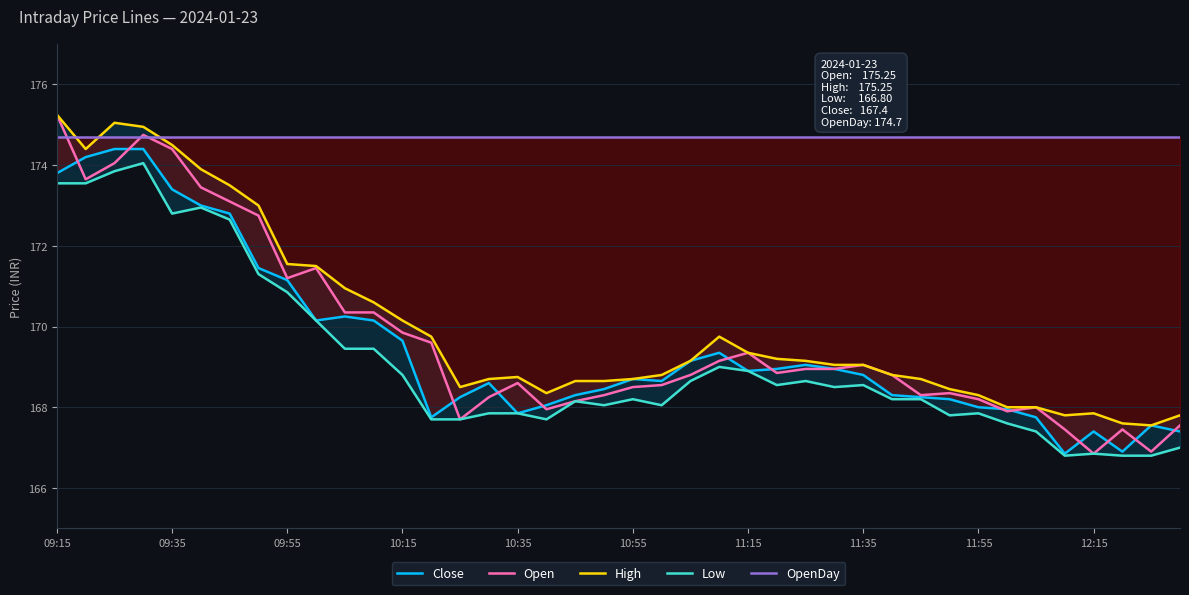

True or false: Open has a value of 274.8 at 12:15.

False